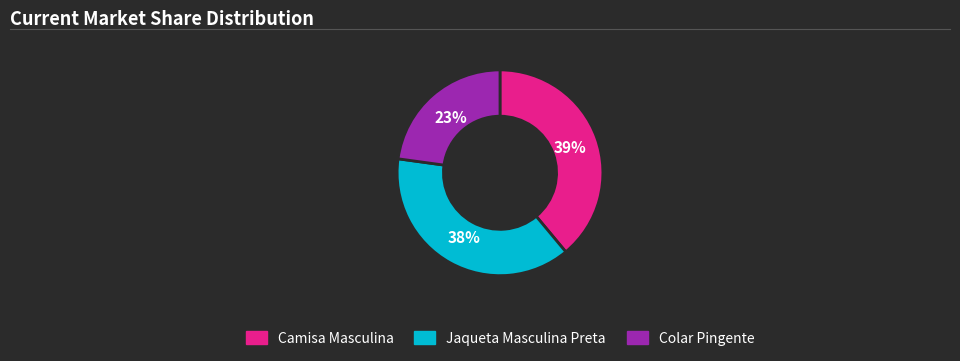

What is the largest slice in the pie chart?

Camisa Masculina